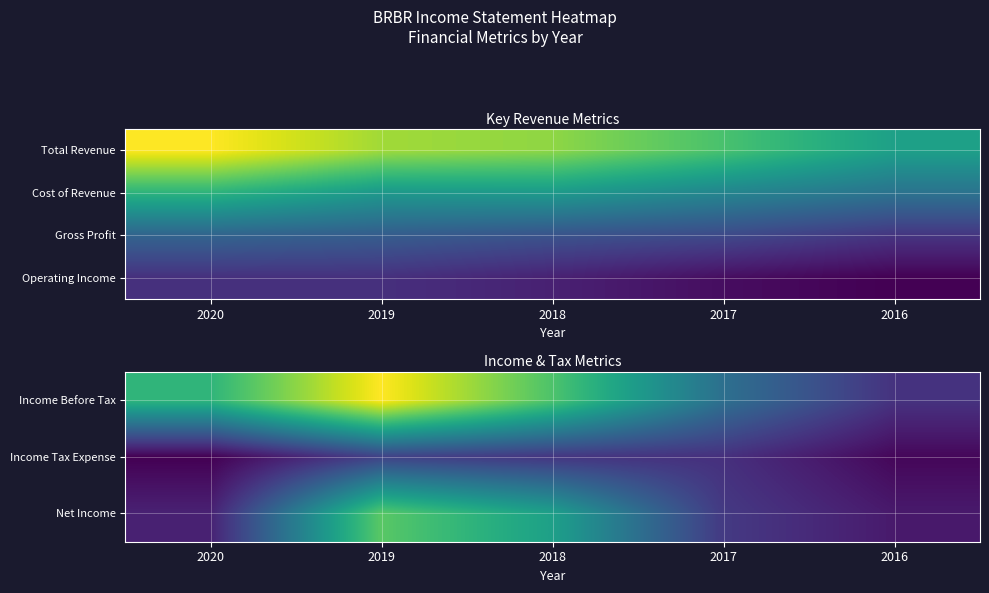

Count the number of categories in the chart.

5